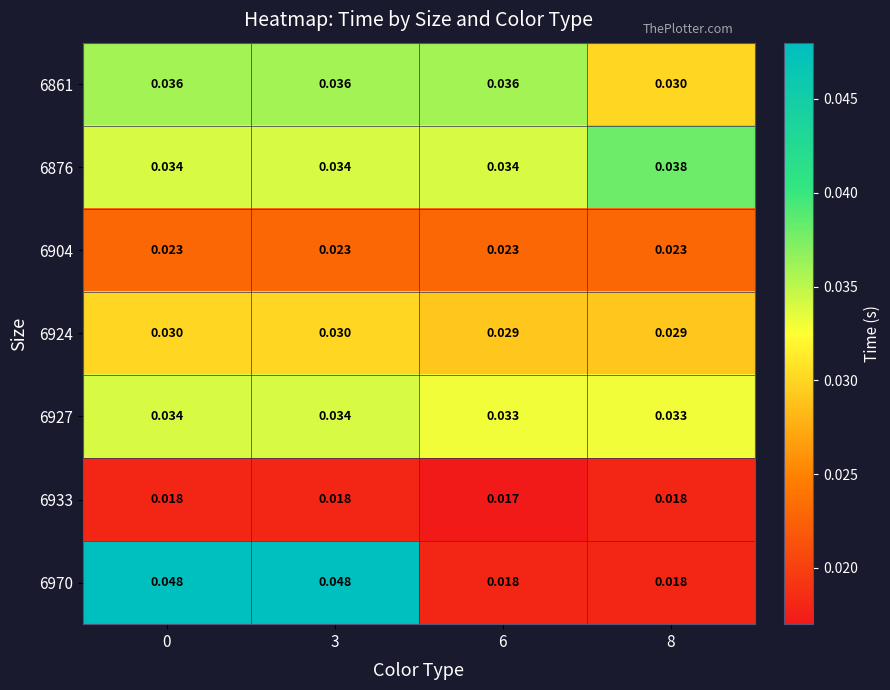

How many categories are shown in the chart?

4